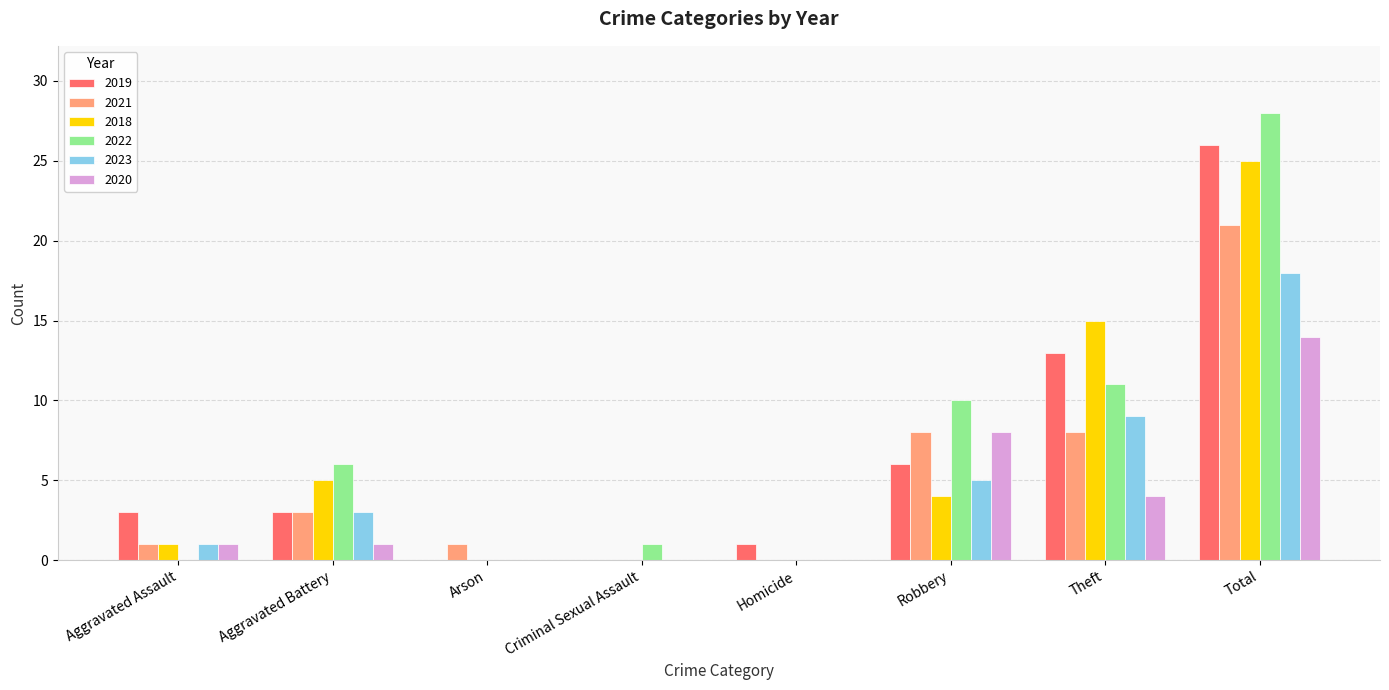

Which category has the highest value in the 2022 series?

Total